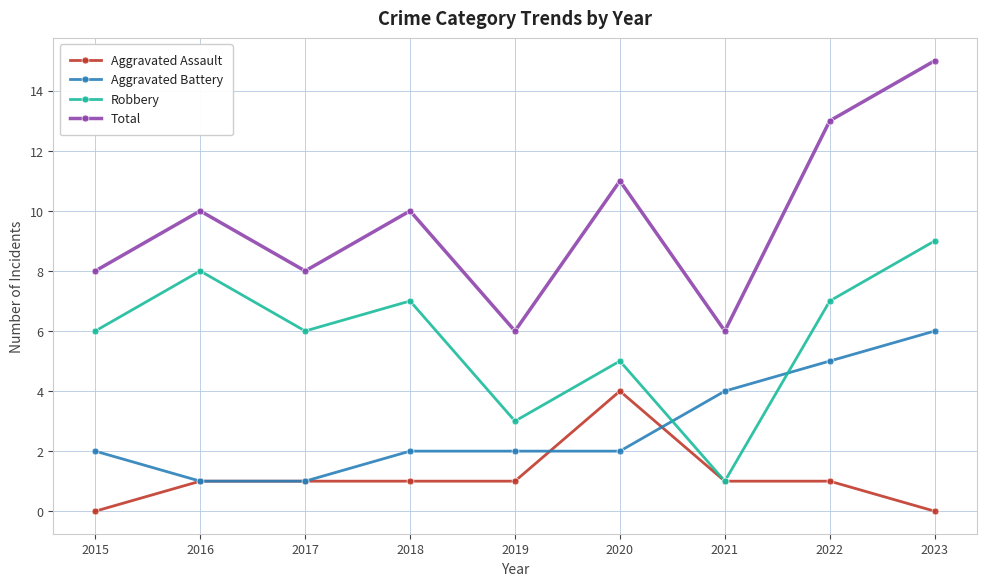

True or false: Total and Aggravated Battery intersect in this chart.

False